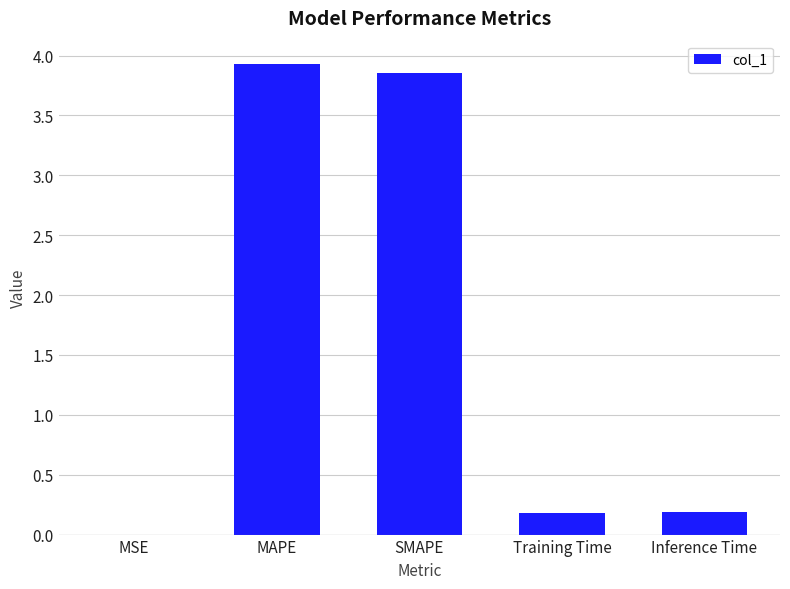

What is the sum of all values?

8.1